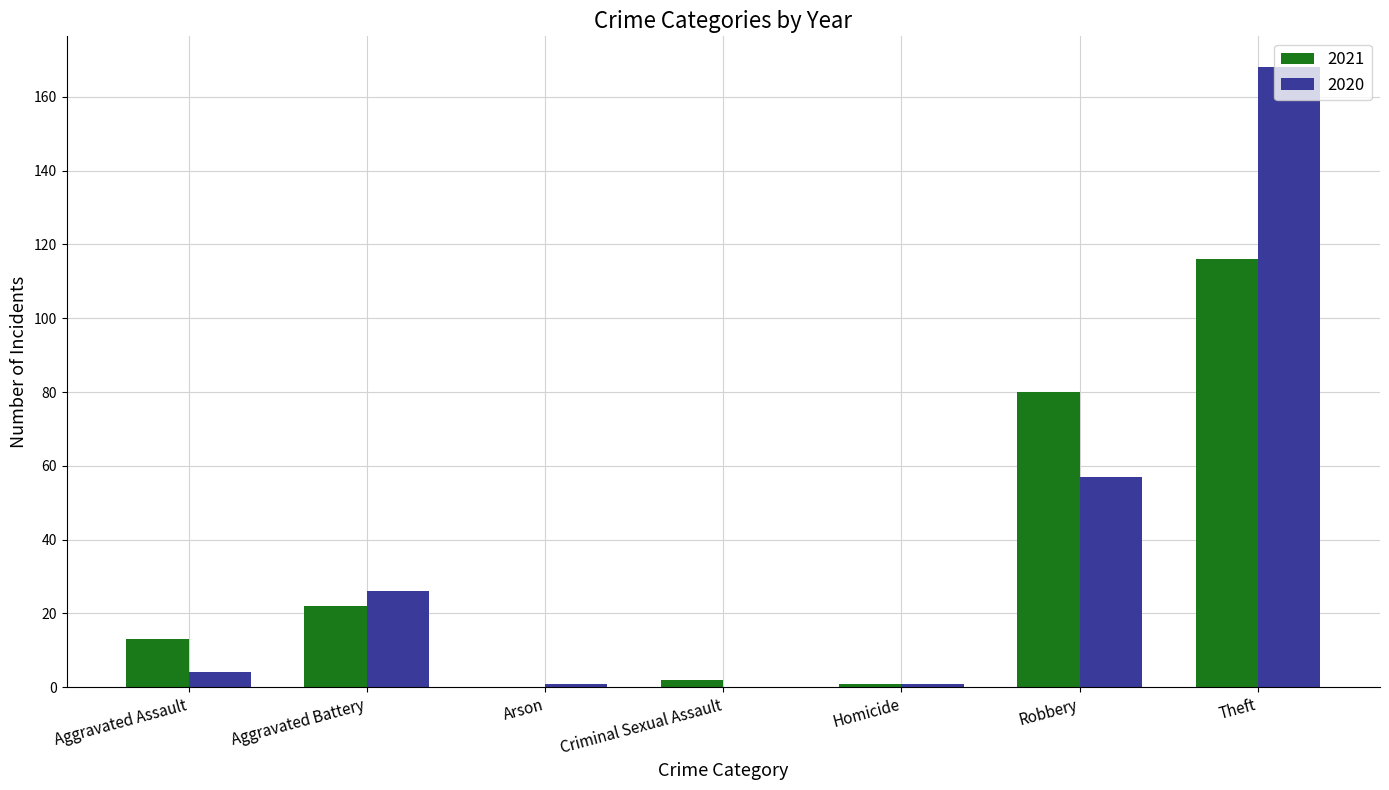

At which category is the sum across all series the highest?

Theft